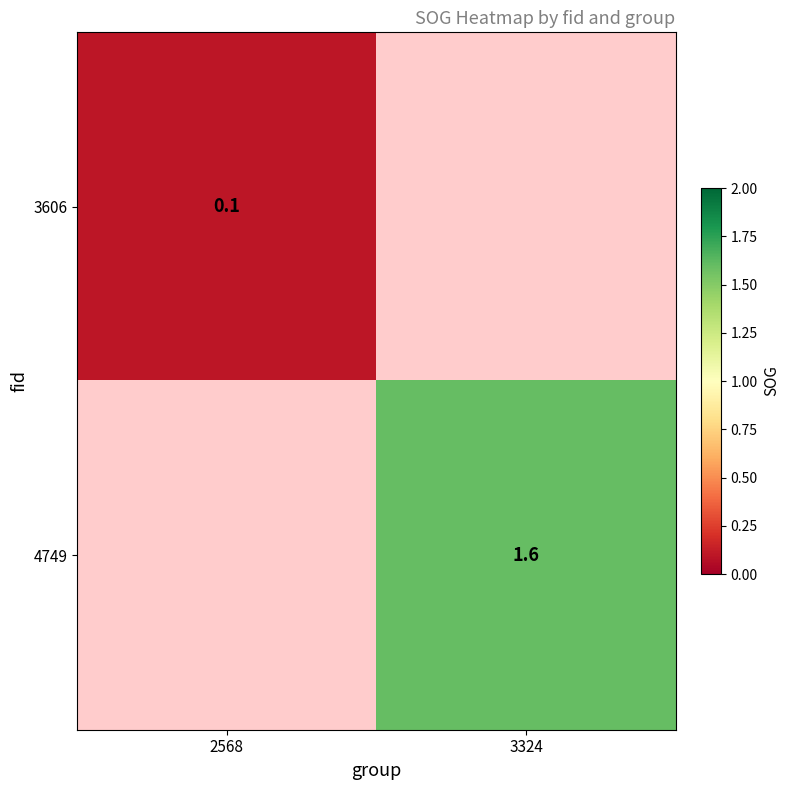

True or false: 3606 has a value of 0.0 at 2568.

False